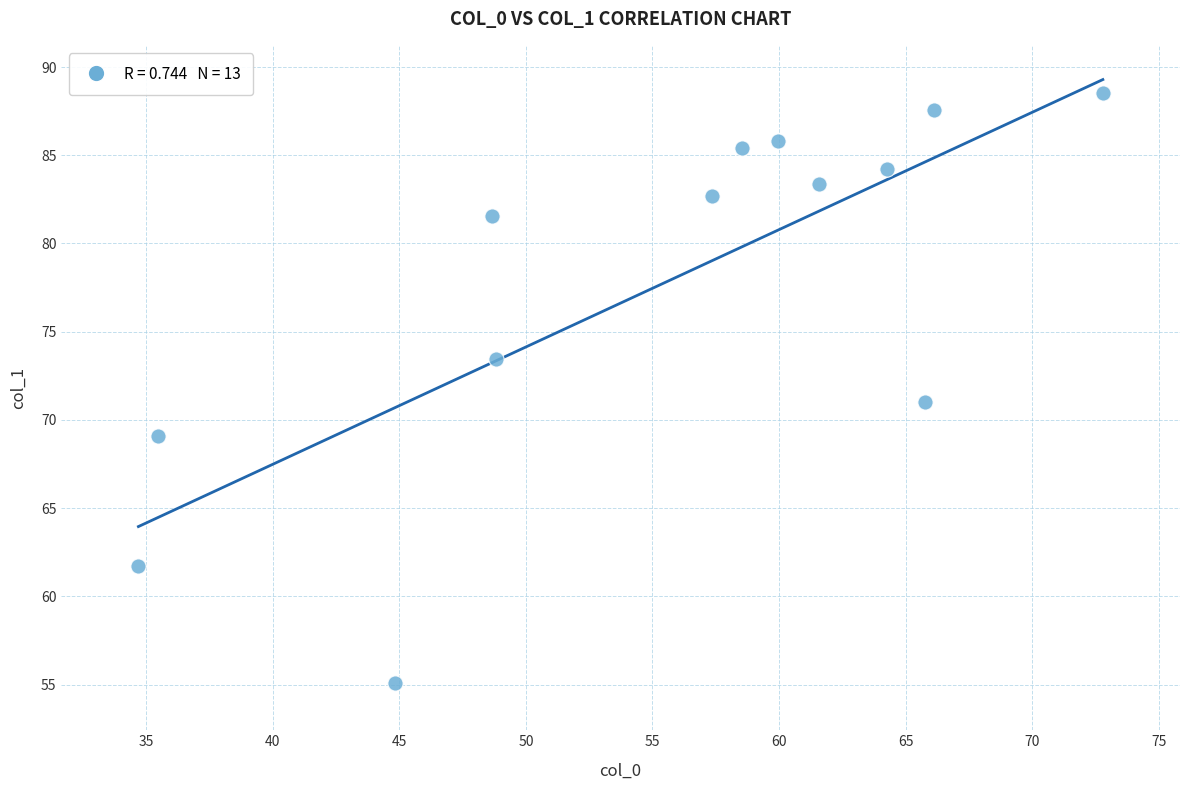

What is the range of X values (max minus min)?

38.1